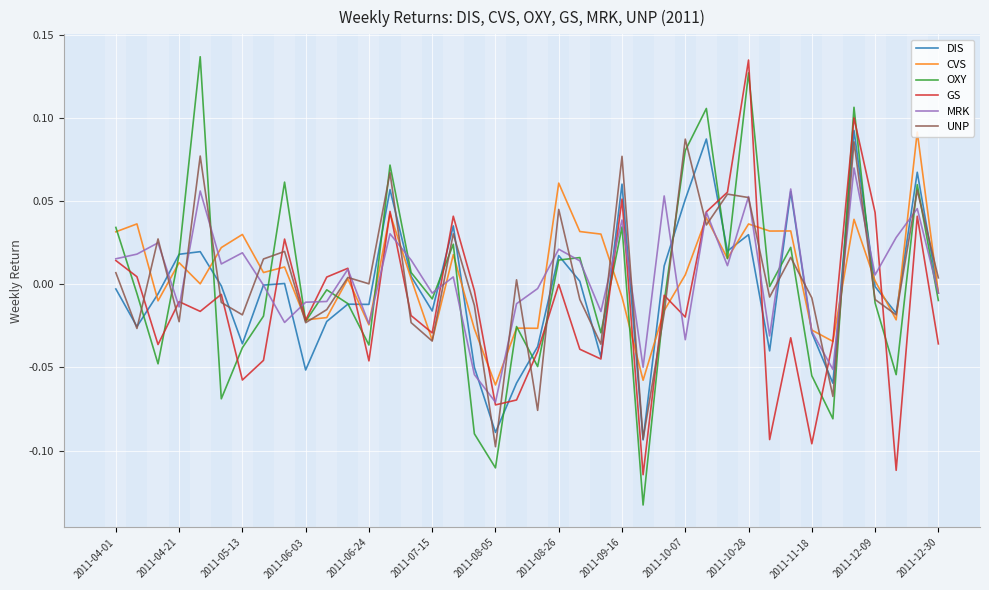

Which series has the widest spread of values?

OXY